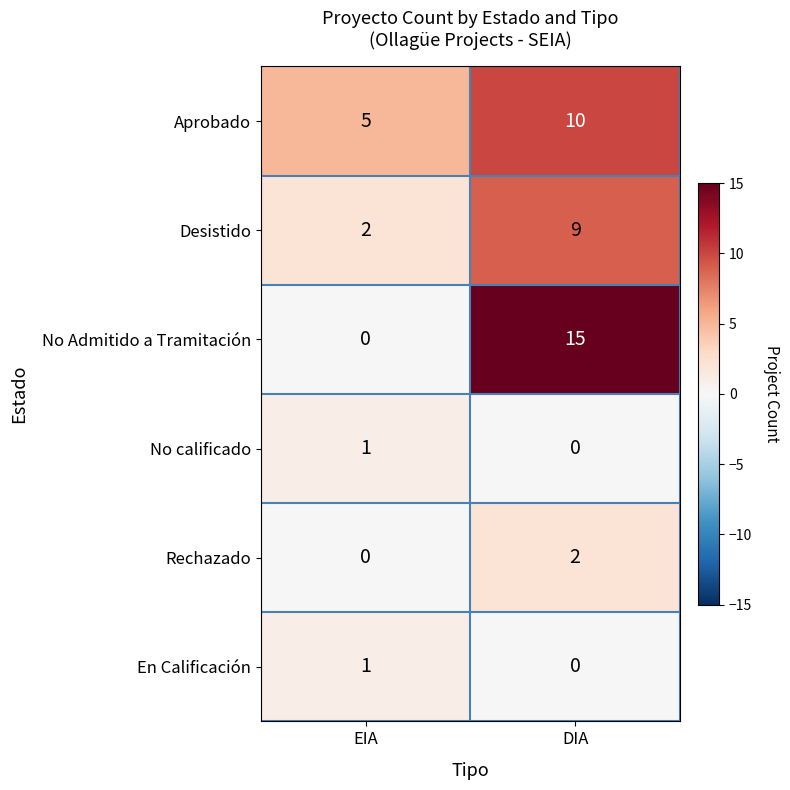

Reading right to left, list all the values displayed in this chart.

Aprobado: DIA=10	EIA=5
Desistido: DIA=9	EIA=2
No Admitido a Tramitación: DIA=15	EIA=0
No calificado: DIA=0	EIA=1
Rechazado: DIA=2	EIA=0
En Calificación: DIA=0	EIA=1